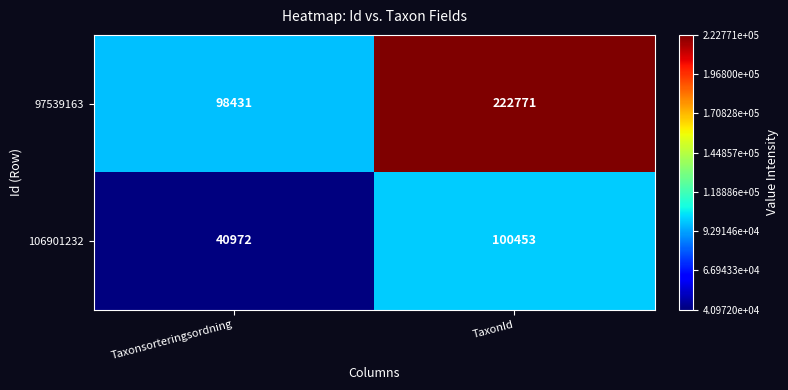

The 106901232 series shows 33147 at TaxonId. True or false?

False